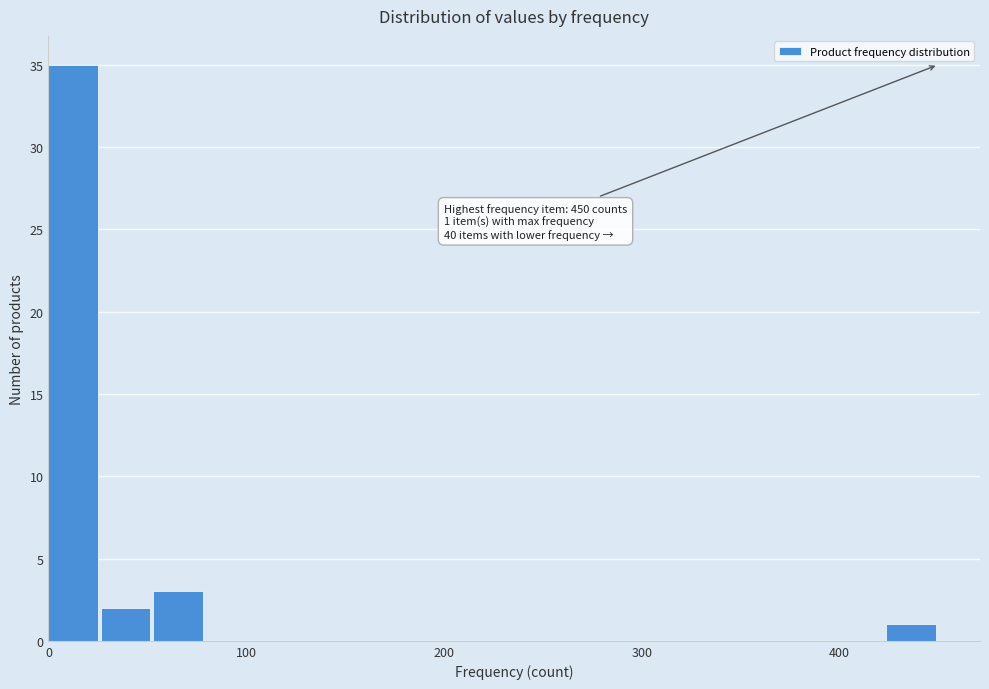

Around what value on the x-axis is the tallest bar? Give the approximate position of its centre, as read against the axis.

10